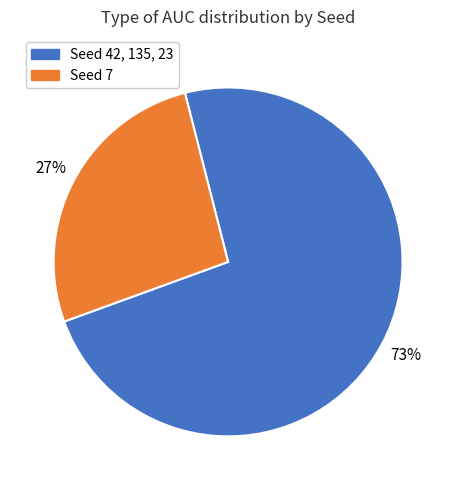

To the nearest percent, what is the combined percentage of Seed 7 and Seed 42, 135, 23?

100%